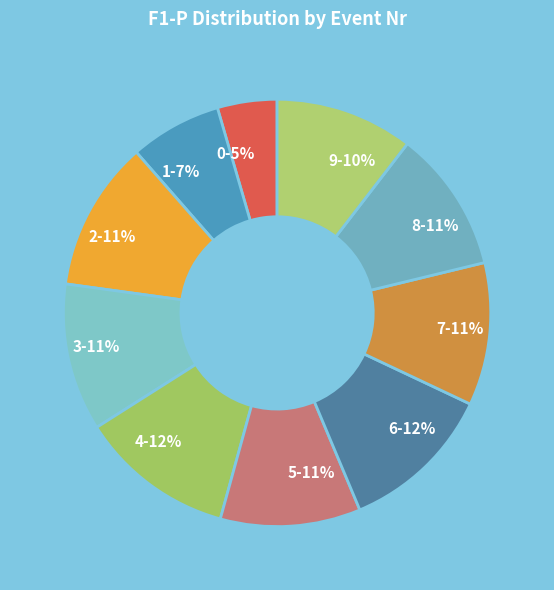

To the nearest percent, what is the difference between the 4 and 3 slice percentages?

1%